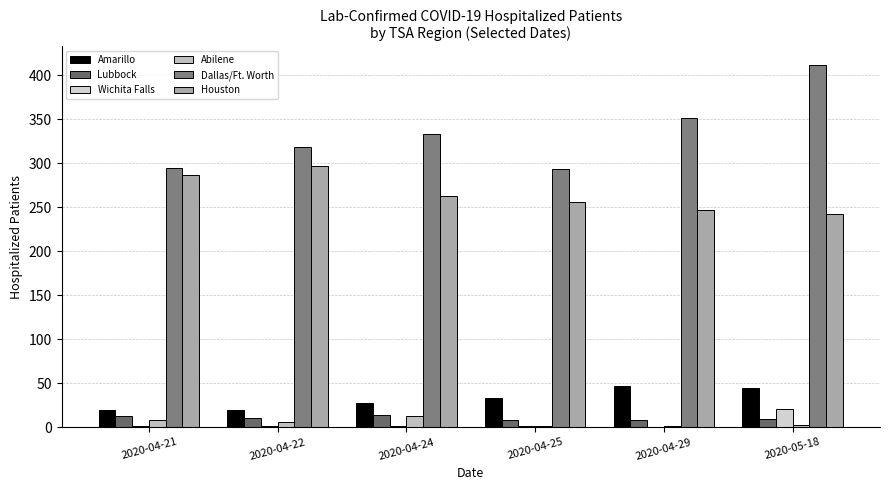

Count the number of categories in the chart.

6